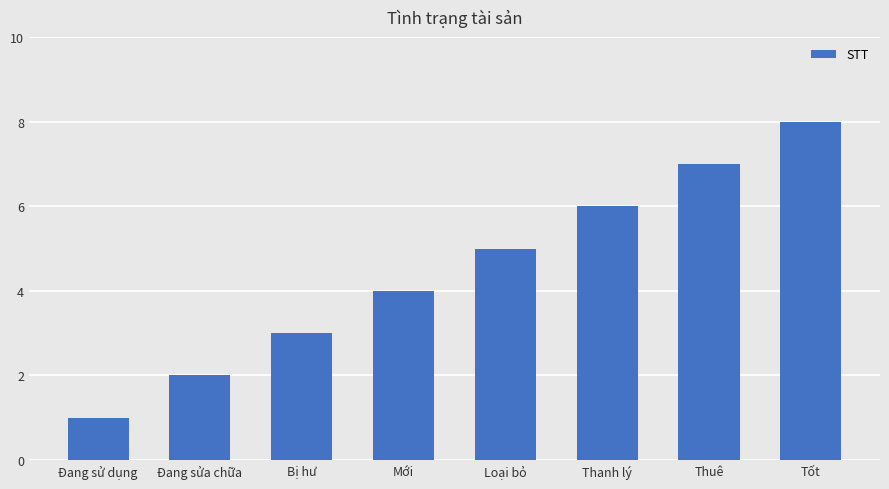

Rank the categories by value from highest to lowest.

Tốt, Thuê, Thanh lý, Loại bỏ, Mới, Bị hư, Đang sửa chữa, Đang sử dụng